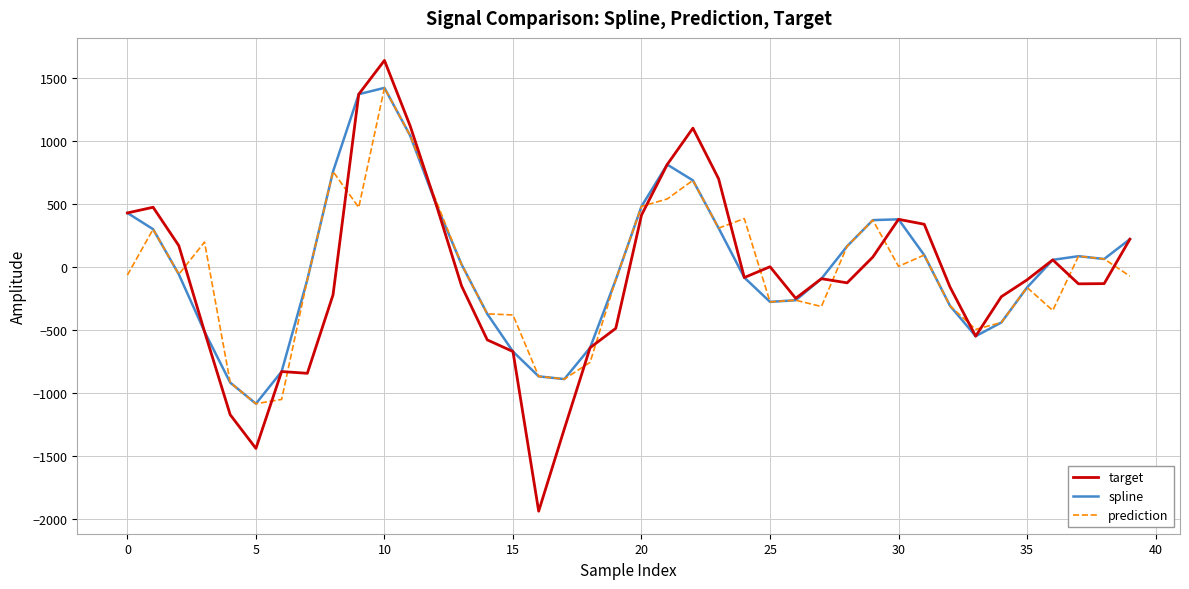

What is the greatest value displayed?

1636.6